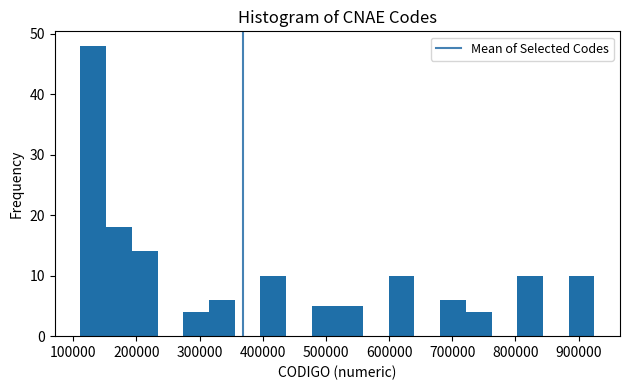

Reading left to right, list every bar in this chart as the range it spans on the x-axis followed by its height. Neither the bar edges nor the heights are printed on the chart, so give them approximately, as read against the axes.

110000 to 150000: 48
150000 to 190000: 18
190000 to 230000: 14
230000 to 270000: 0
270000 to 310000: 4
310000 to 360000: 6
360000 to 400000: 0
400000 to 440000: 10
440000 to 480000: 0
480000 to 520000: 5
520000 to 560000: 5
560000 to 600000: 0
600000 to 640000: 10
640000 to 680000: 0
680000 to 720000: 6
720000 to 760000: 4
760000 to 800000: 0
800000 to 840000: 10
840000 to 880000: 0
880000 to 930000: 10